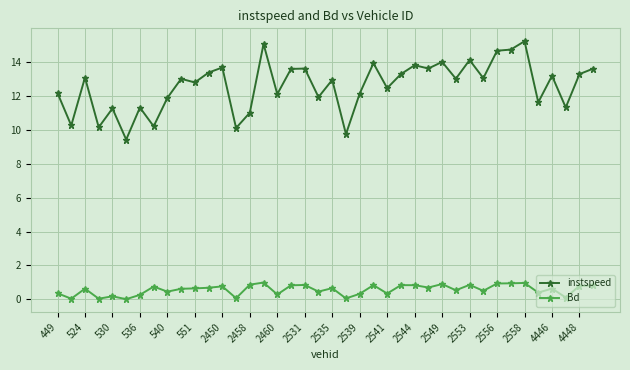

What is the average value of the Bd series?

0.6